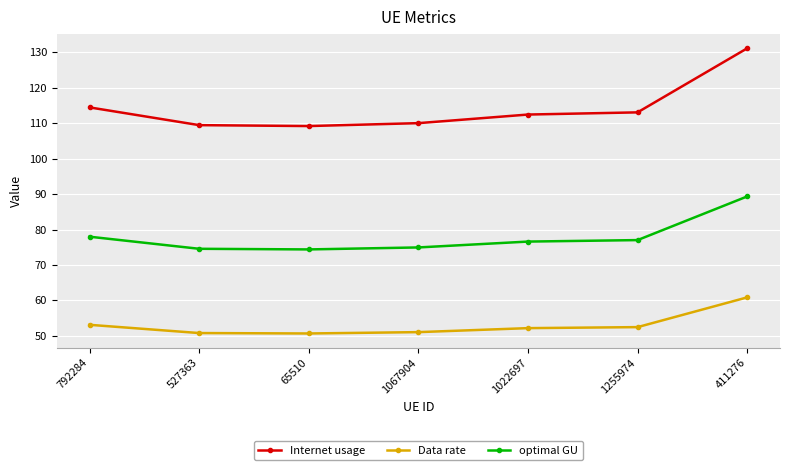

True or false: Internet usage has more than 2 points higher than both neighbors.

False